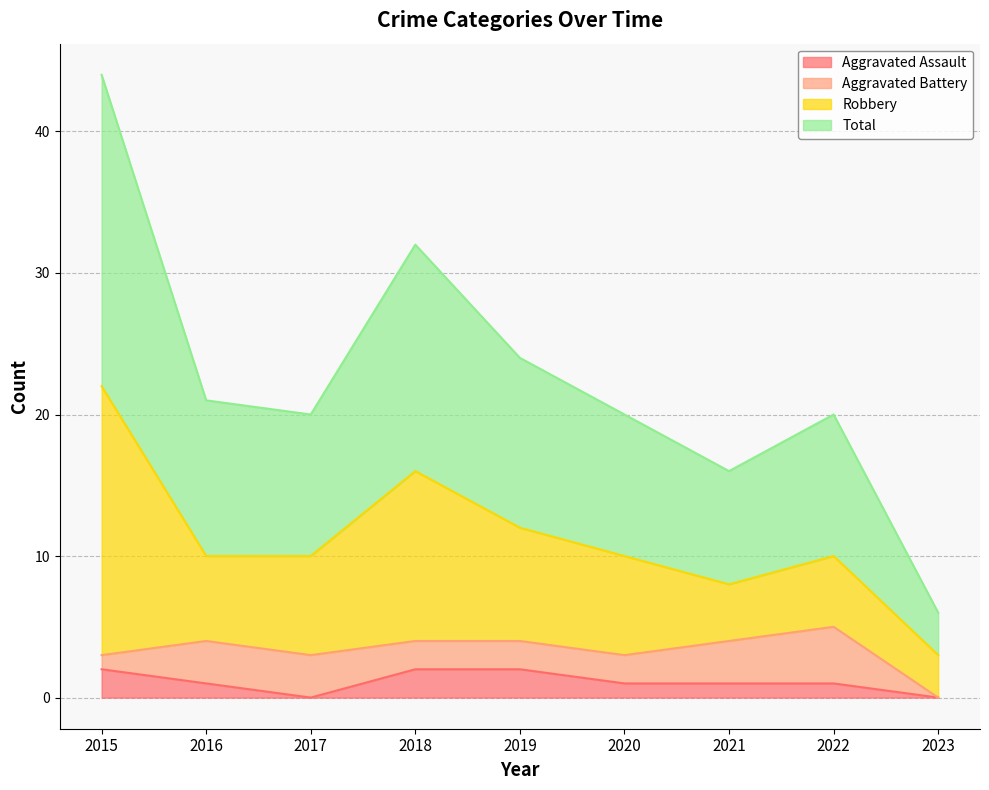

The Aggravated Assault series shows 1 at 2022. True or false?

True